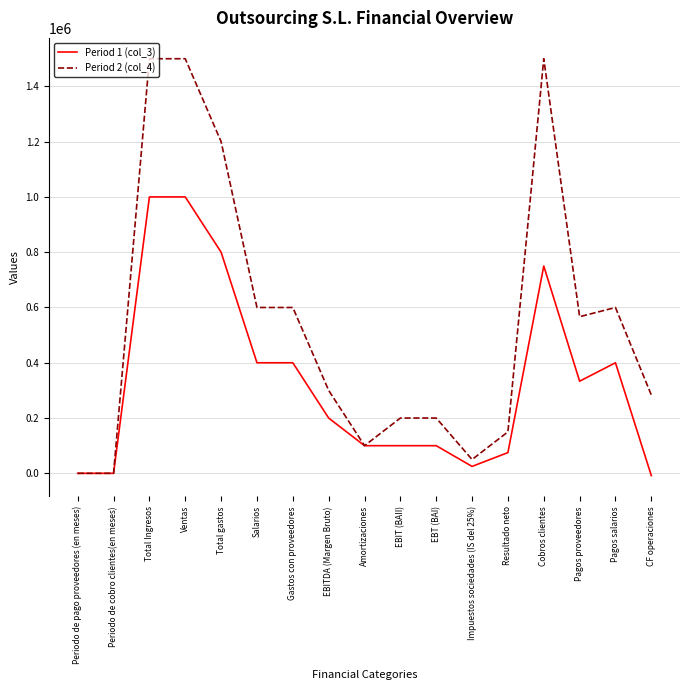

True or false: Period 1 (col_3) has a value of 380716.5 at Cobros clientes.

False